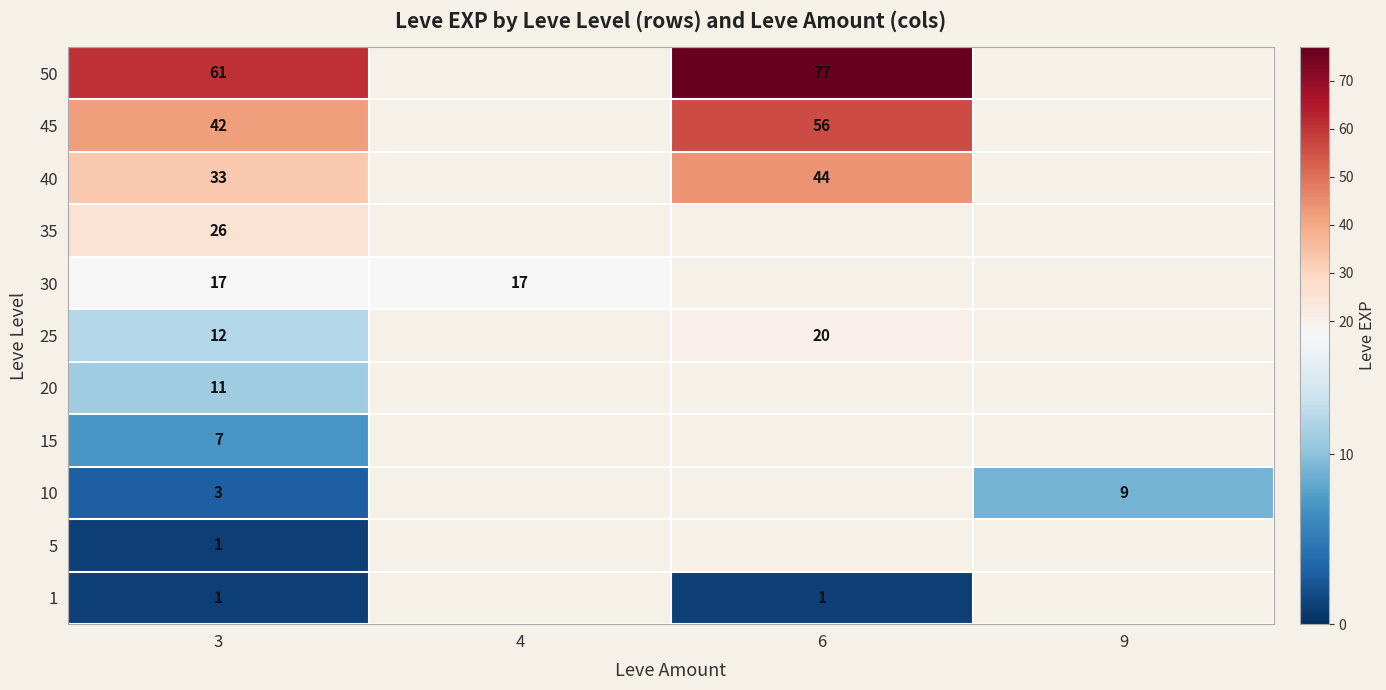

What is the total value across all series at 3?

214